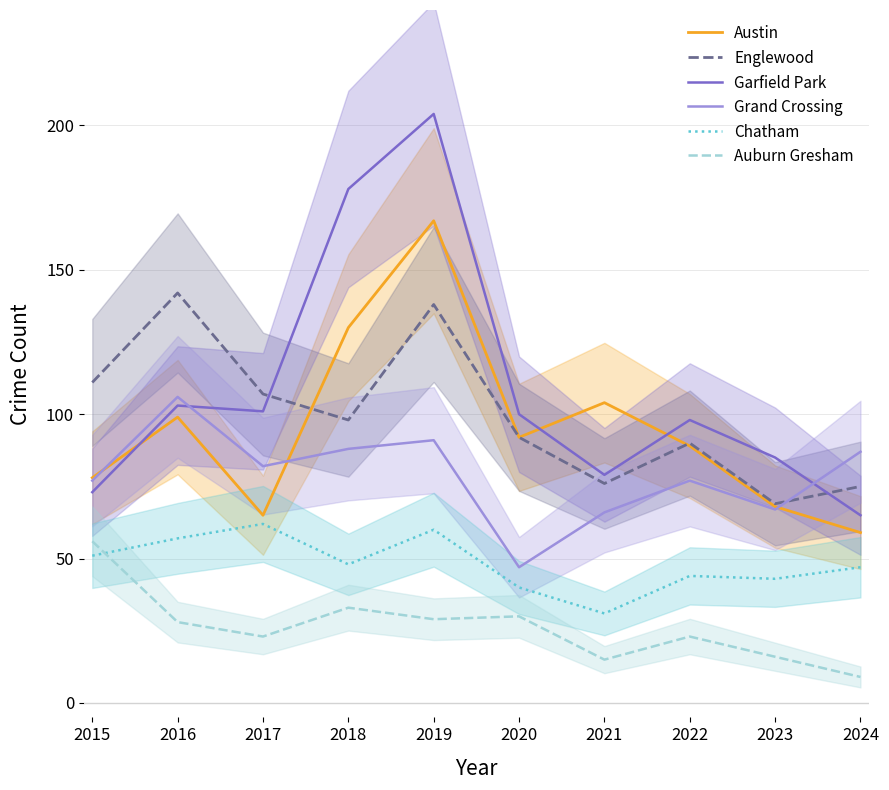

The value of Garfield Park at 2021 is 79. True or false?

True